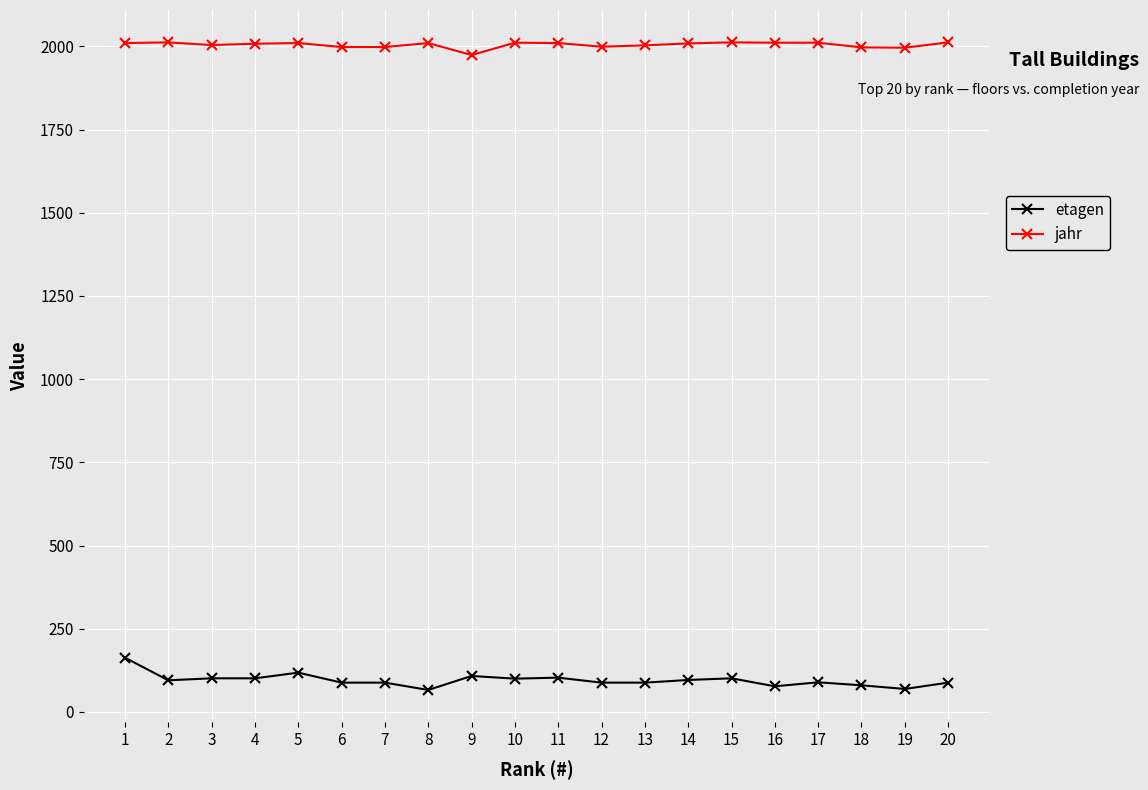

True or false: etagen and jahr intersect in this chart.

False